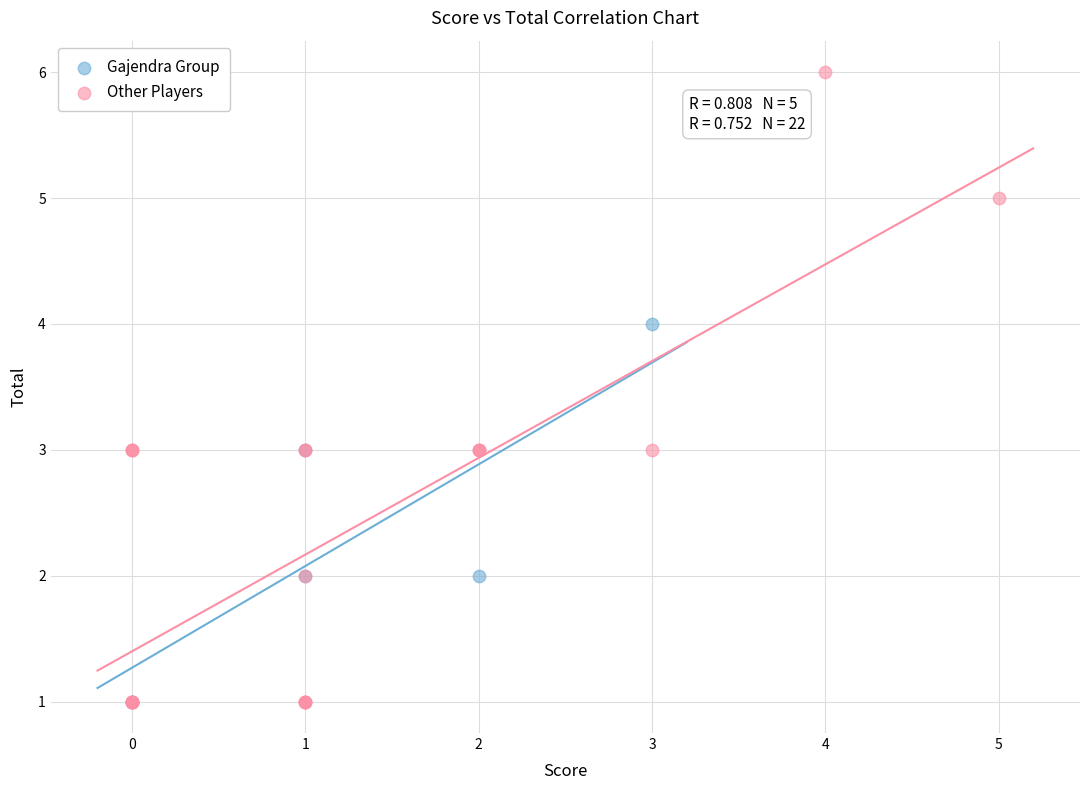

Which series has the widest spread of Y values?

Other Players